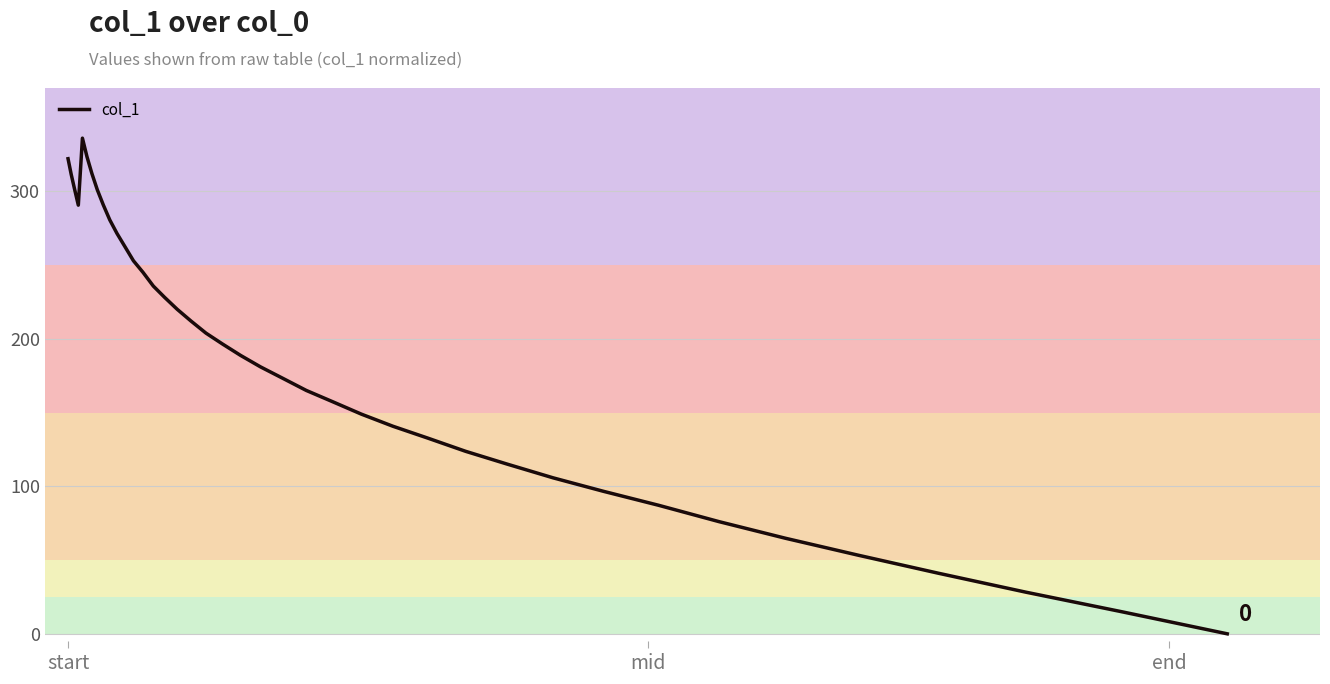

What is the greatest value displayed?

336.0